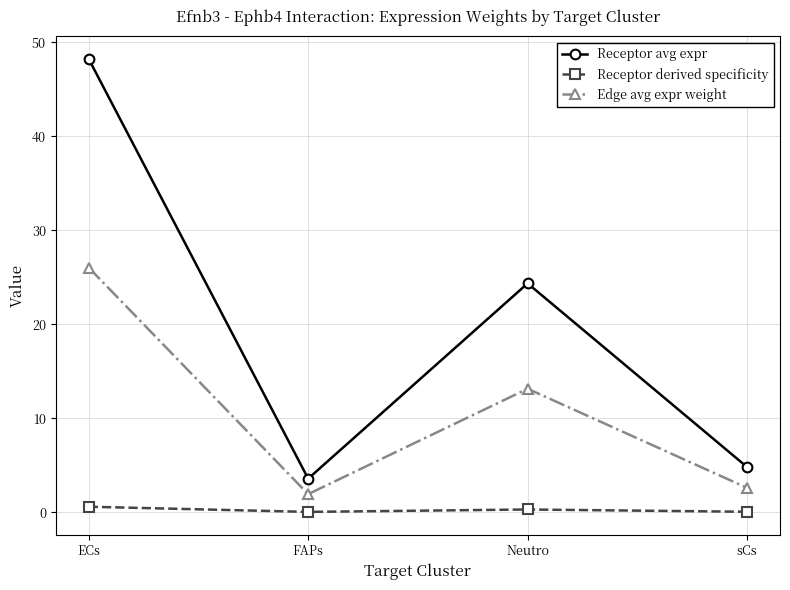

At which category is the sum across all series the highest?

ECs